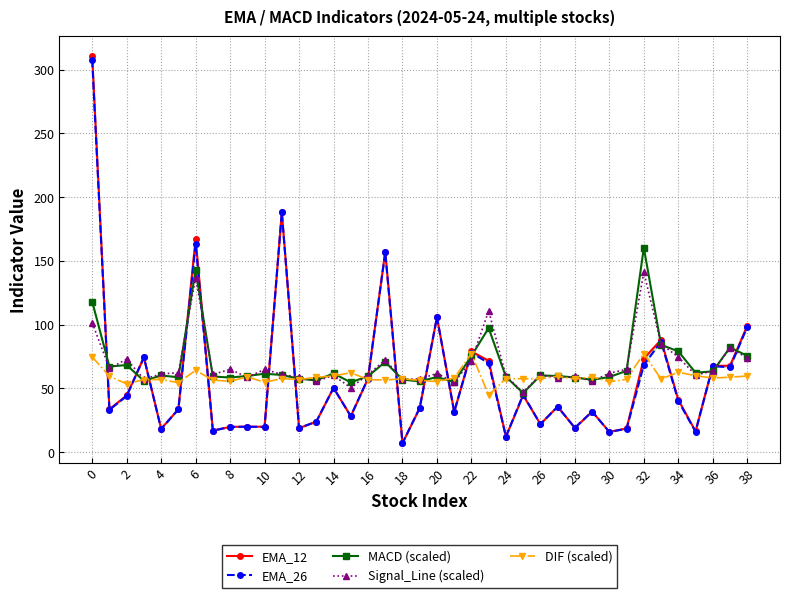

The value of MACD (scaled) at 20 is 16.2. True or false?

False